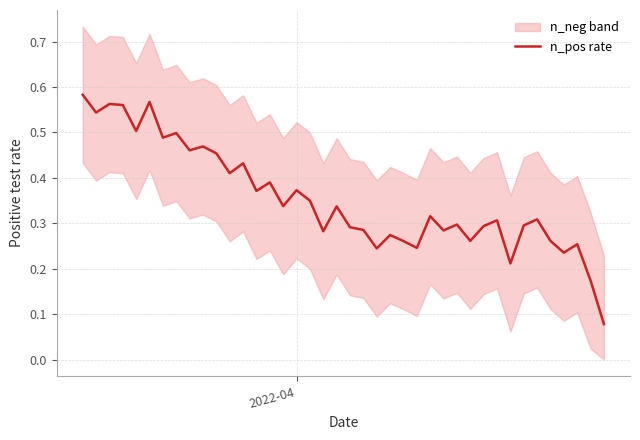

Reading left to right, what are all the values shown in this chart?

0.6	0.5	0.6	0.6	0.5	0.6	0.5	0.5	0.5	0.5	0.5	0.4	0.4	0.4	0.4	0.3	0.4	0.3	0.3	0.3	0.3	0.3	0.2	0.3	0.3	0.2	0.3	0.3	0.3	0.3	0.3	0.3	0.2	0.3	0.3	0.3	0.2	0.3	0.2	0.1